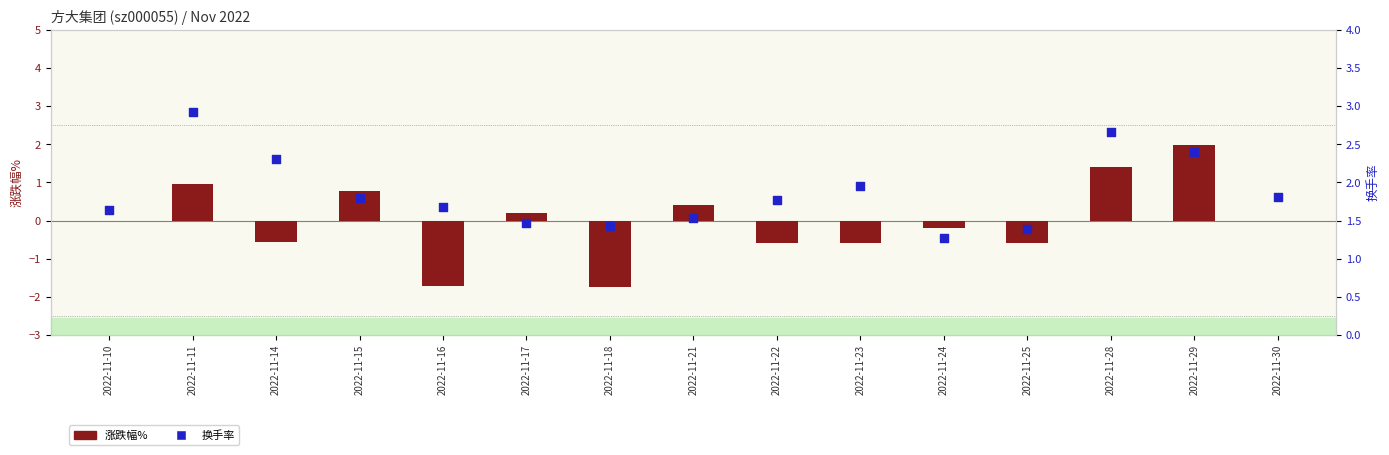

Which series reaches the maximum Y coordinate?

换手率